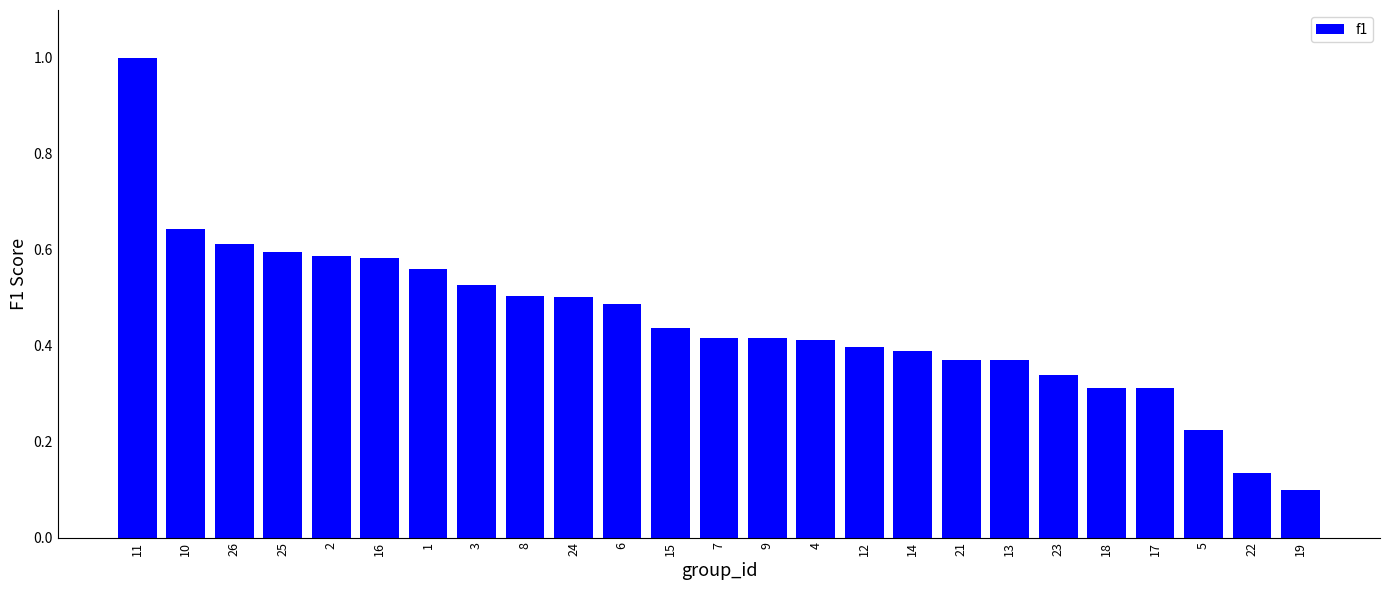

Between 9 and 14, which is larger?

9